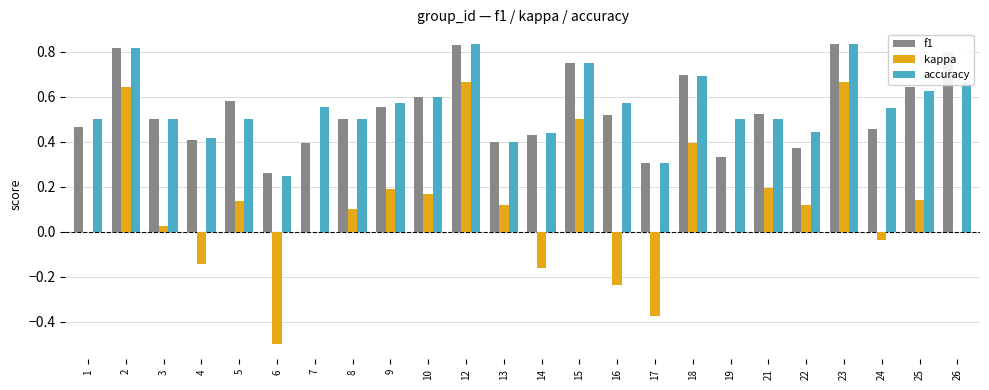

Which series changed the most between 5 and 16?

kappa